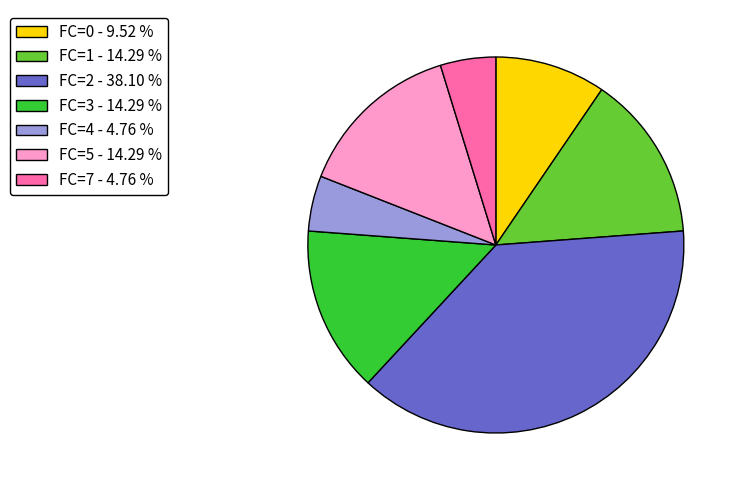

The FC=2 slice represents 38% of the pie. True or false?

True